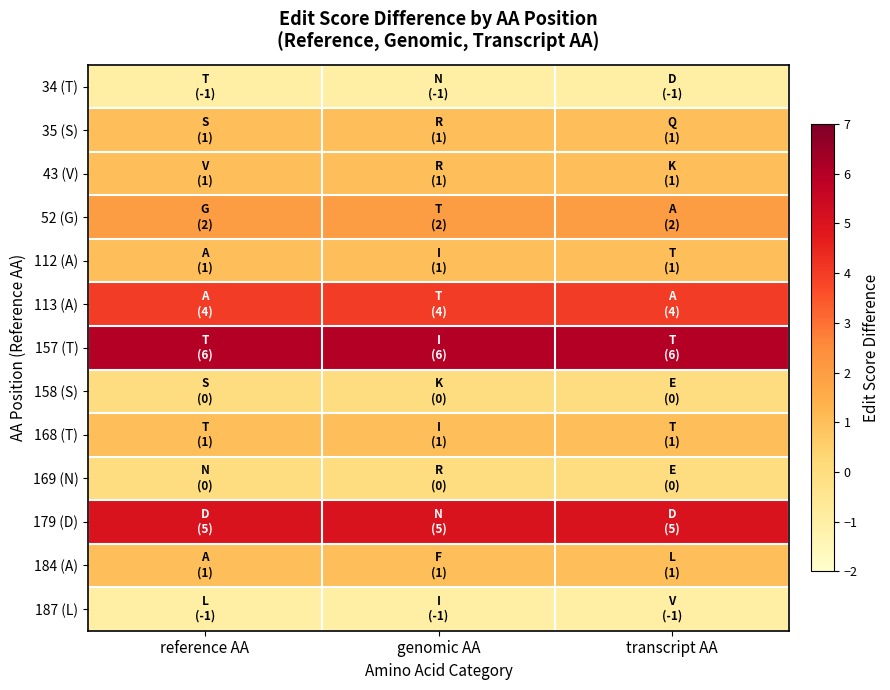

Count the number of categories in the chart.

3